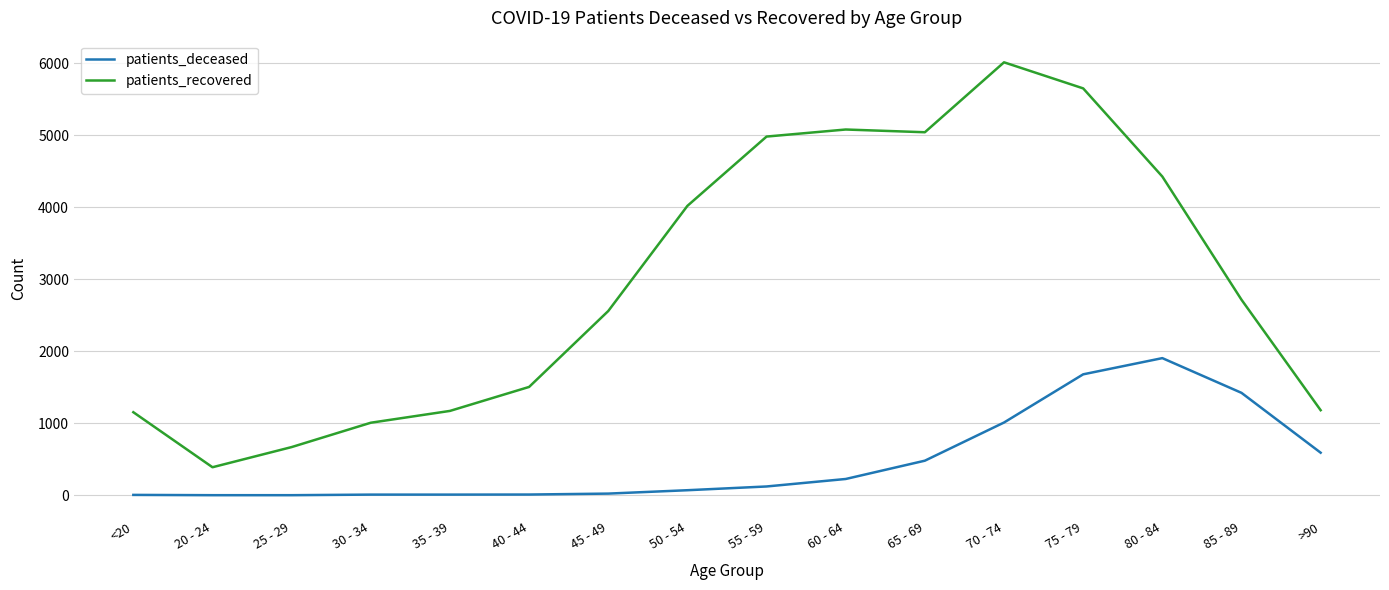

True or false: patients_deceased and patients_recovered intersect in this chart.

False